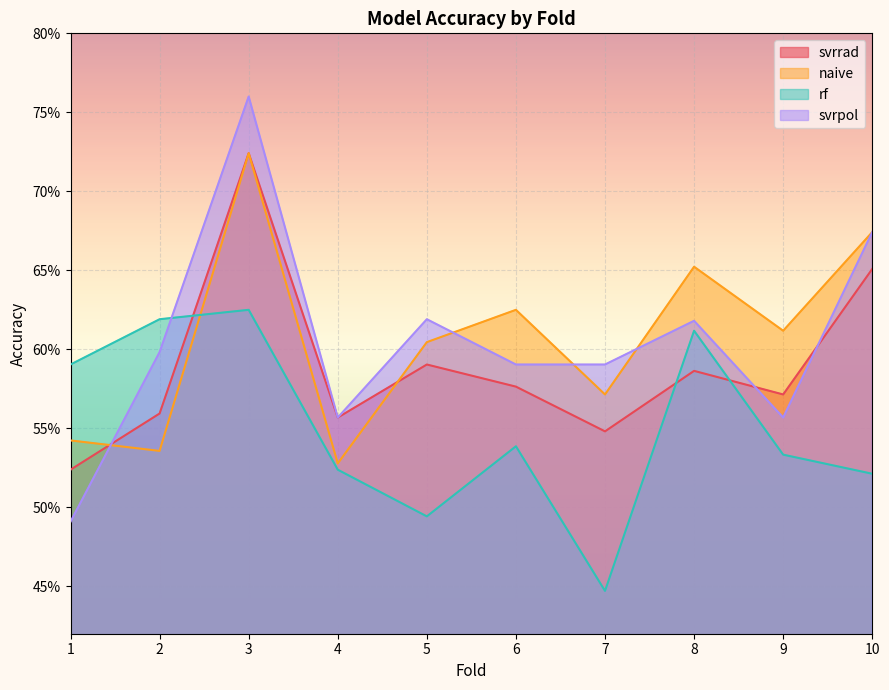

Which series has the widest spread of values?

svrpol